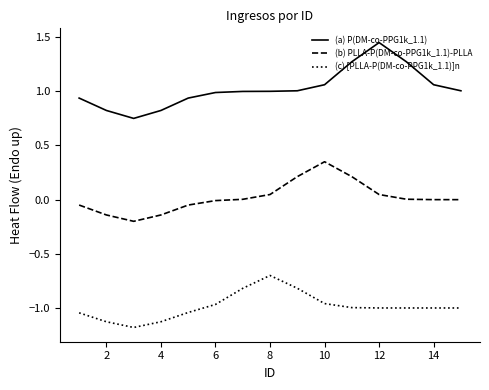

Which series has the largest range (max minus min)?

(a) P(DM-co-PPG1k_1.1)